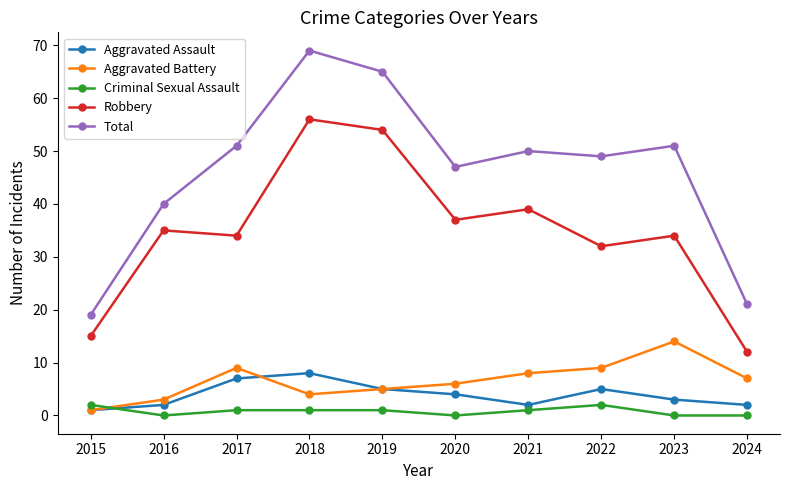

Which series has the largest range (max minus min)?

Total